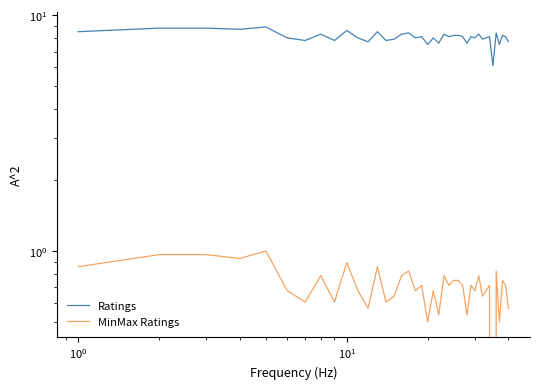

Is it true that Ratings equals 13.2 at 15?

False